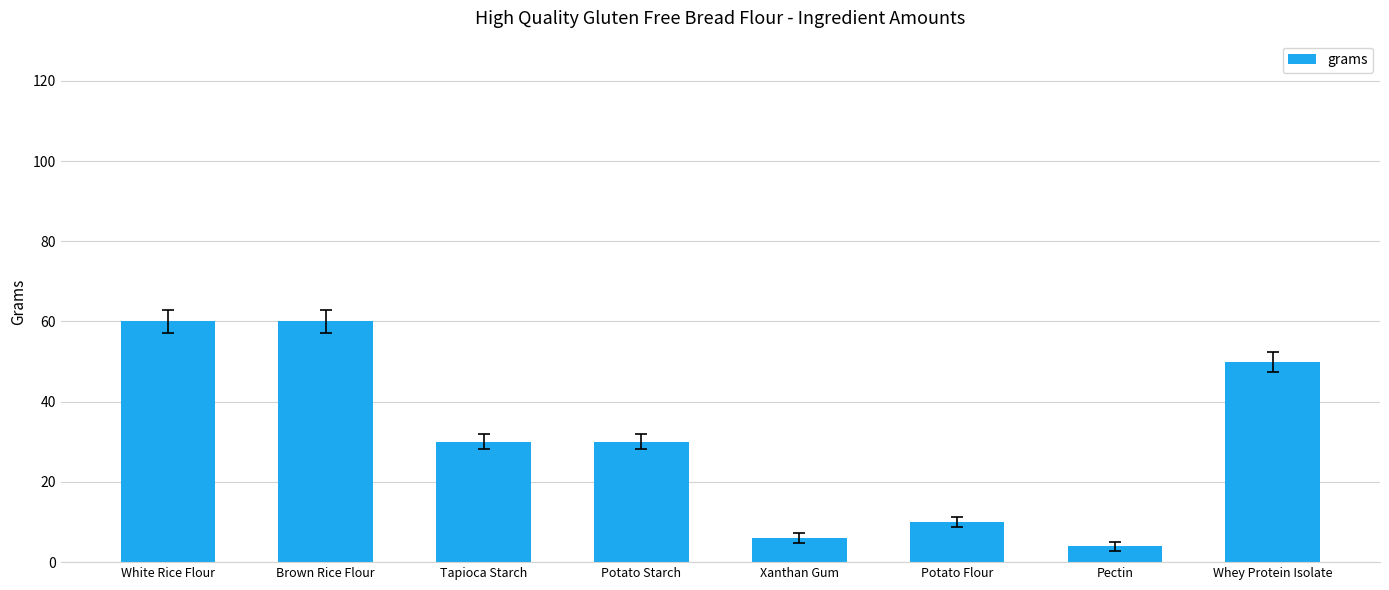

What is the label of the 4th bar from the left?

Potato Starch